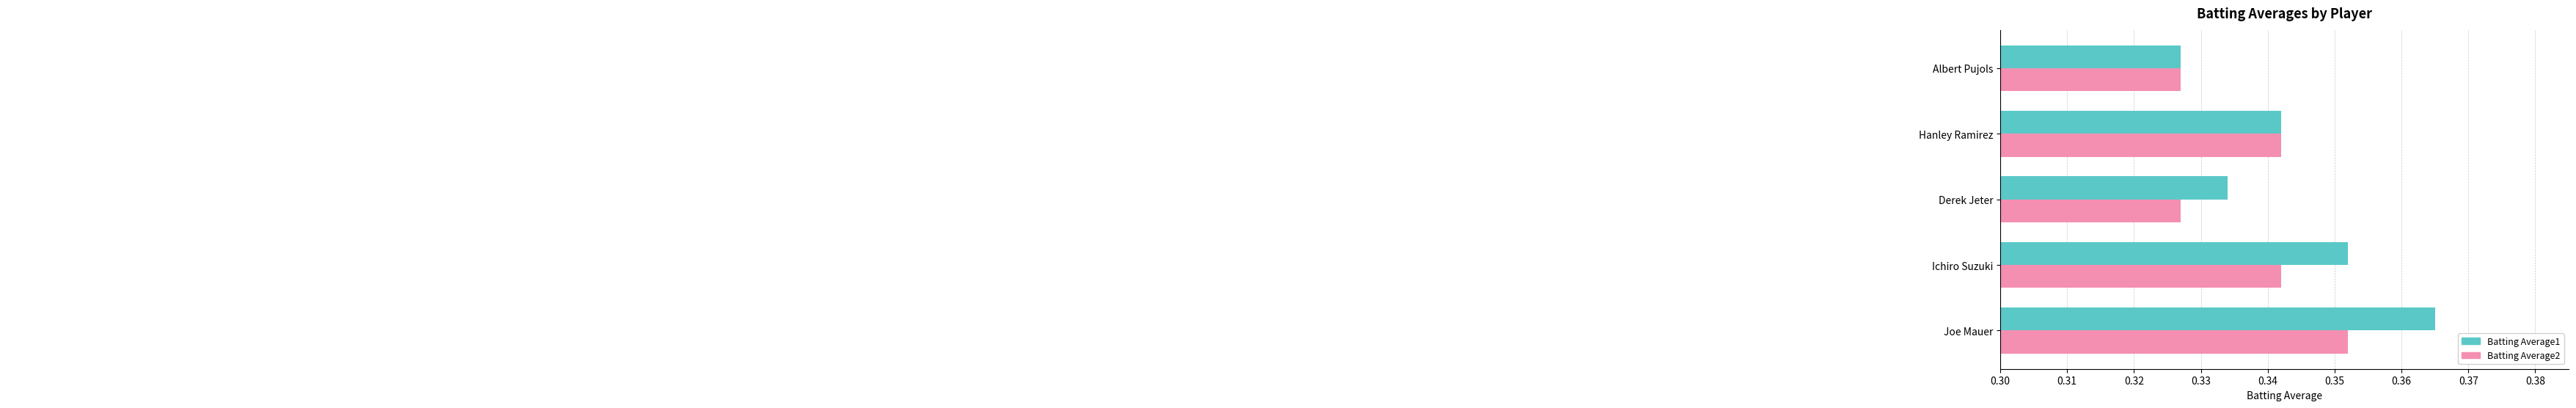

Which label corresponds to the largest value in the chart?

Joe Mauer